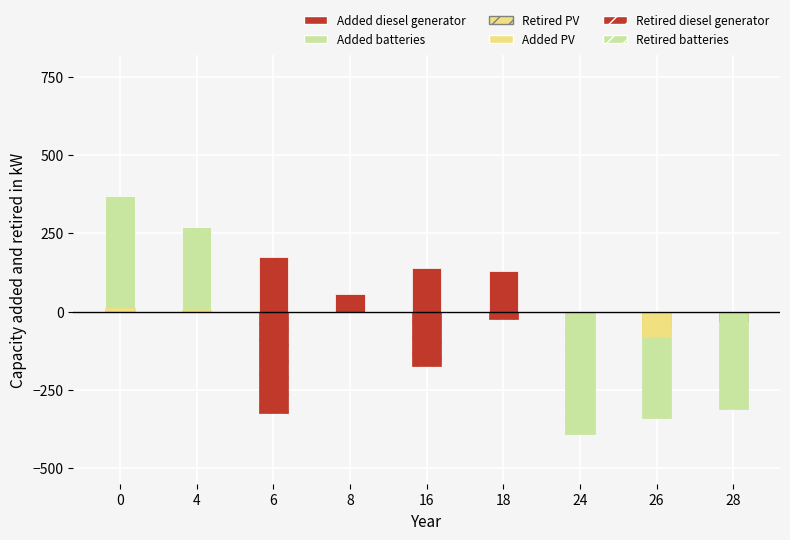

What is the sum of all Added PV values?

15